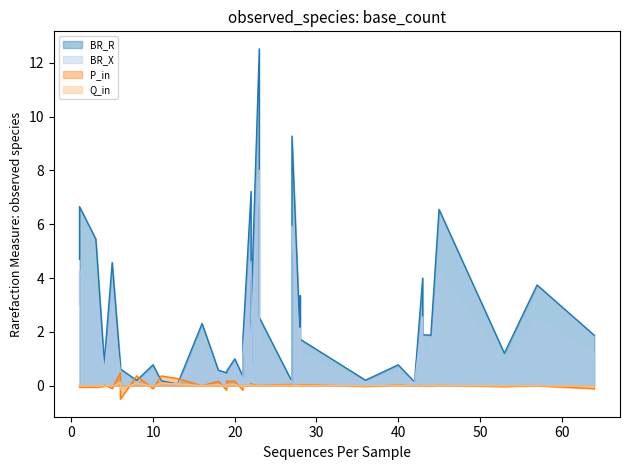

At which category is the sum across all series the highest?

23